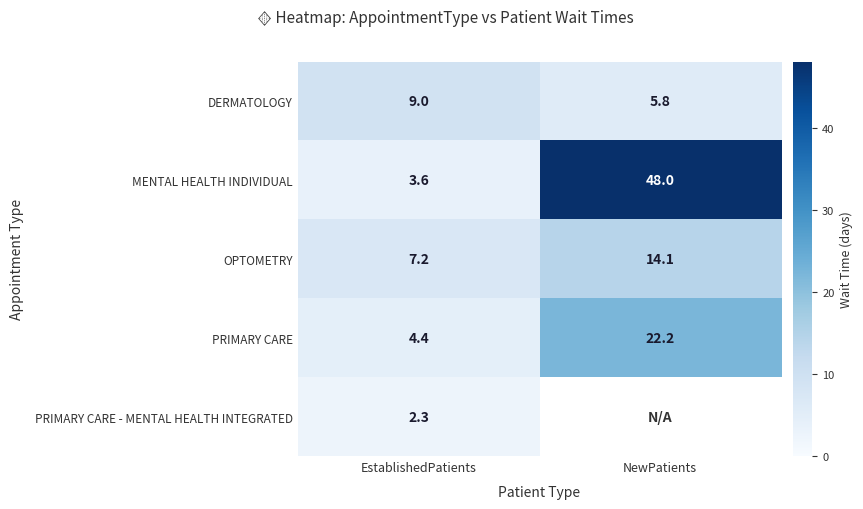

Rank the categories by OPTOMETRY value from lowest to highest.

EstablishedPatients, NewPatients